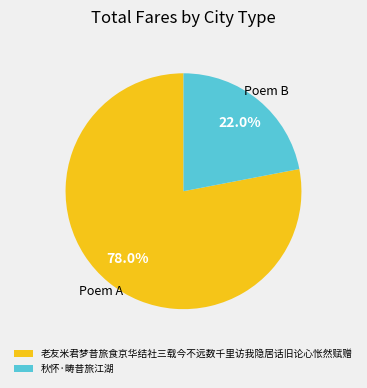

To the nearest percent, what is the difference between the largest and smallest slice percentages?

56%